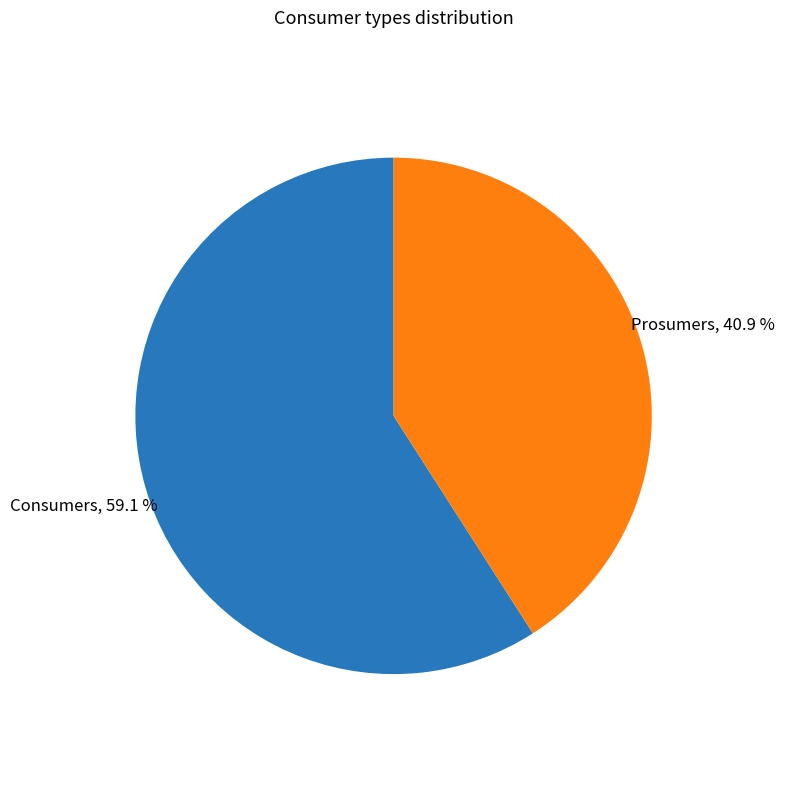

The Prosumers slice represents 41% of the pie. True or false?

True